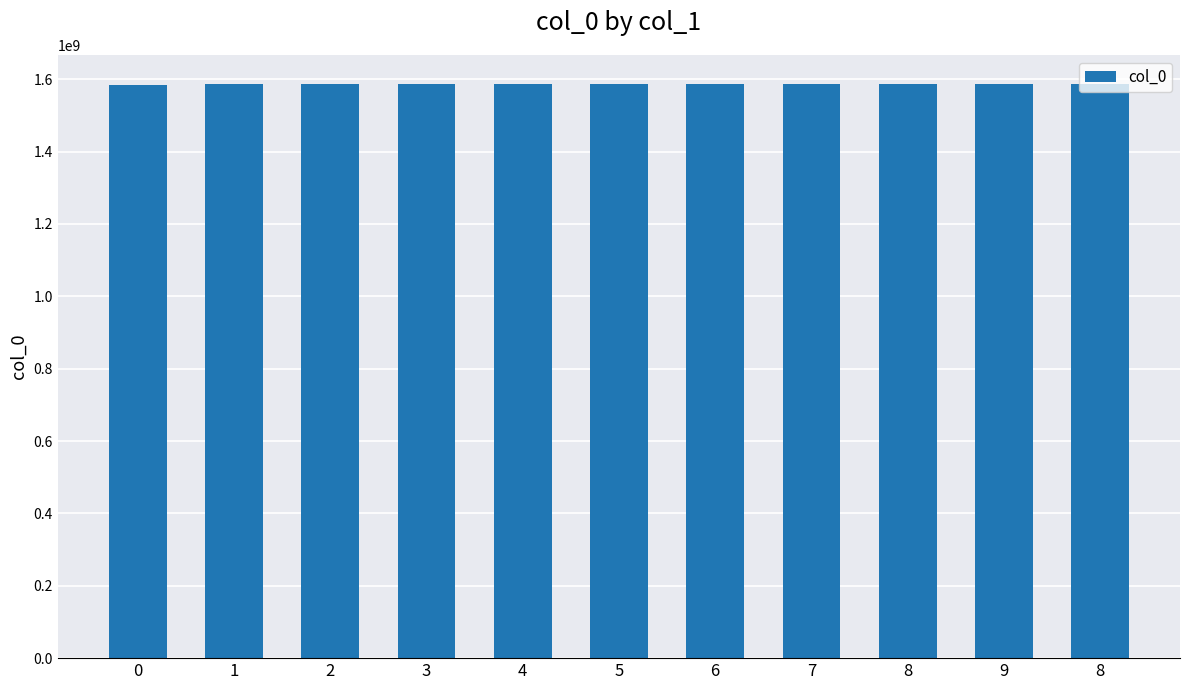

What is the difference between the maximum and minimum values?

3812364